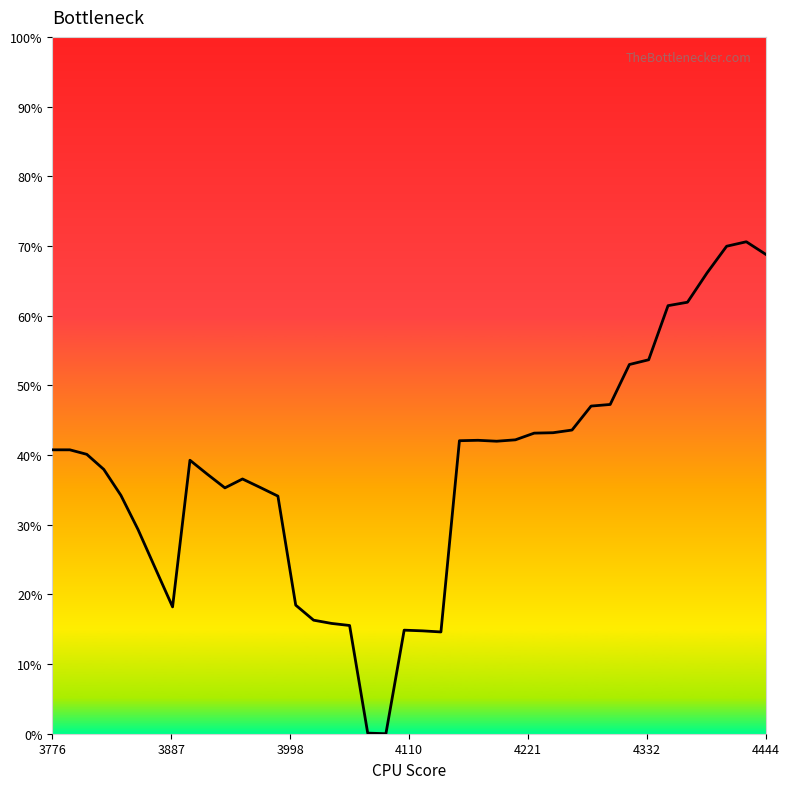

Reading left to right, extract all data points from this chart.

0.4	0.4	0.4	0.4	0.3	0.3	0.2	0.2	0.4	0.4	0.4	0.4	0.4	0.3	0.2	0.2	0.2	0.2	0.0	0.0	0.1	0.1	0.1	0.4	0.4	0.4	0.4	0.4	0.4	0.4	0.5	0.5	0.5	0.5	0.6	0.6	0.7	0.7	0.7	0.7